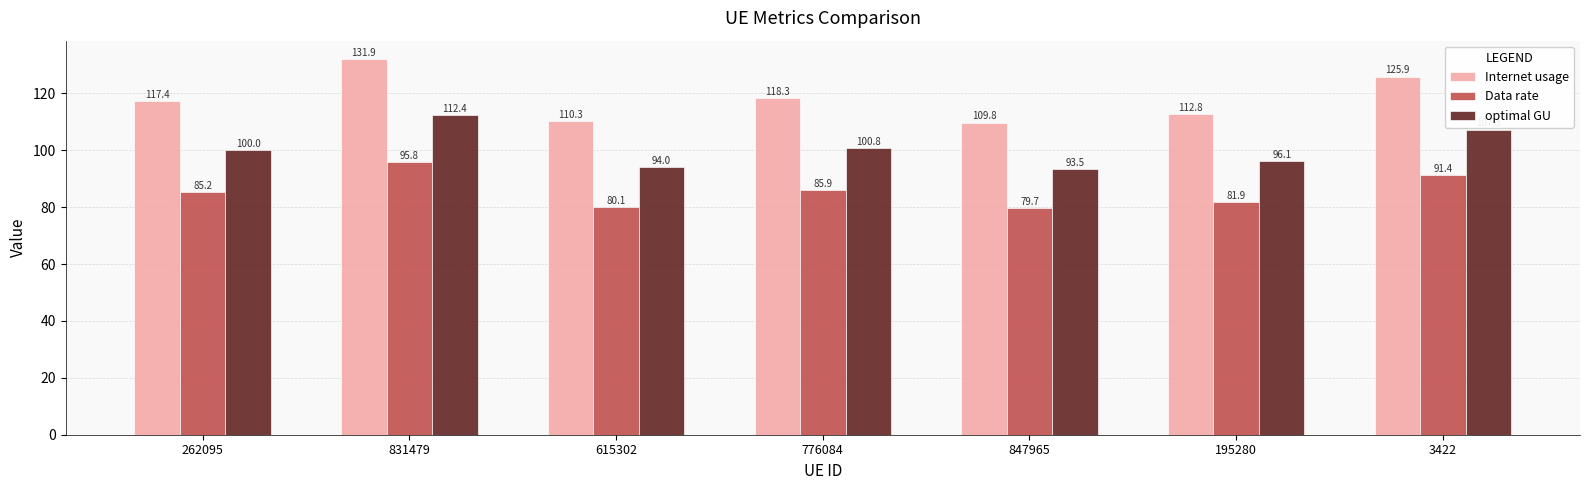

Which series has the widest spread of values?

Internet usage